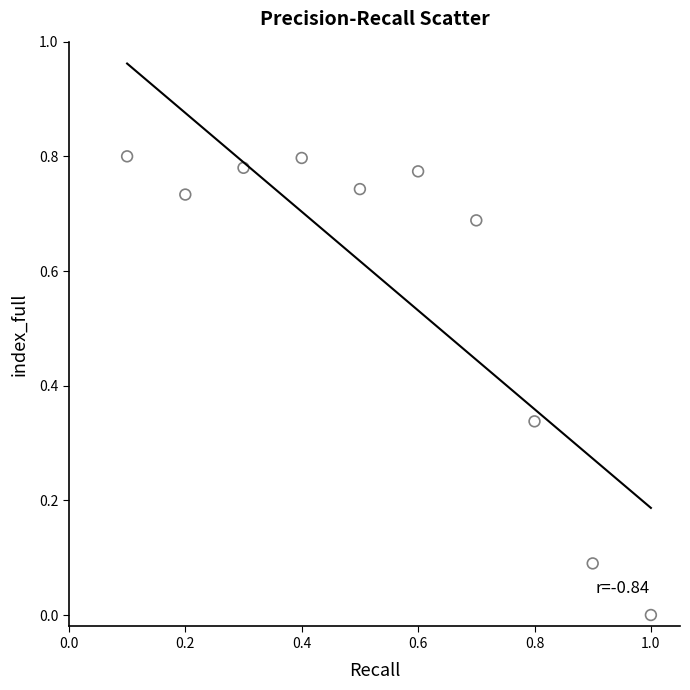

What is the average Y value?

0.6